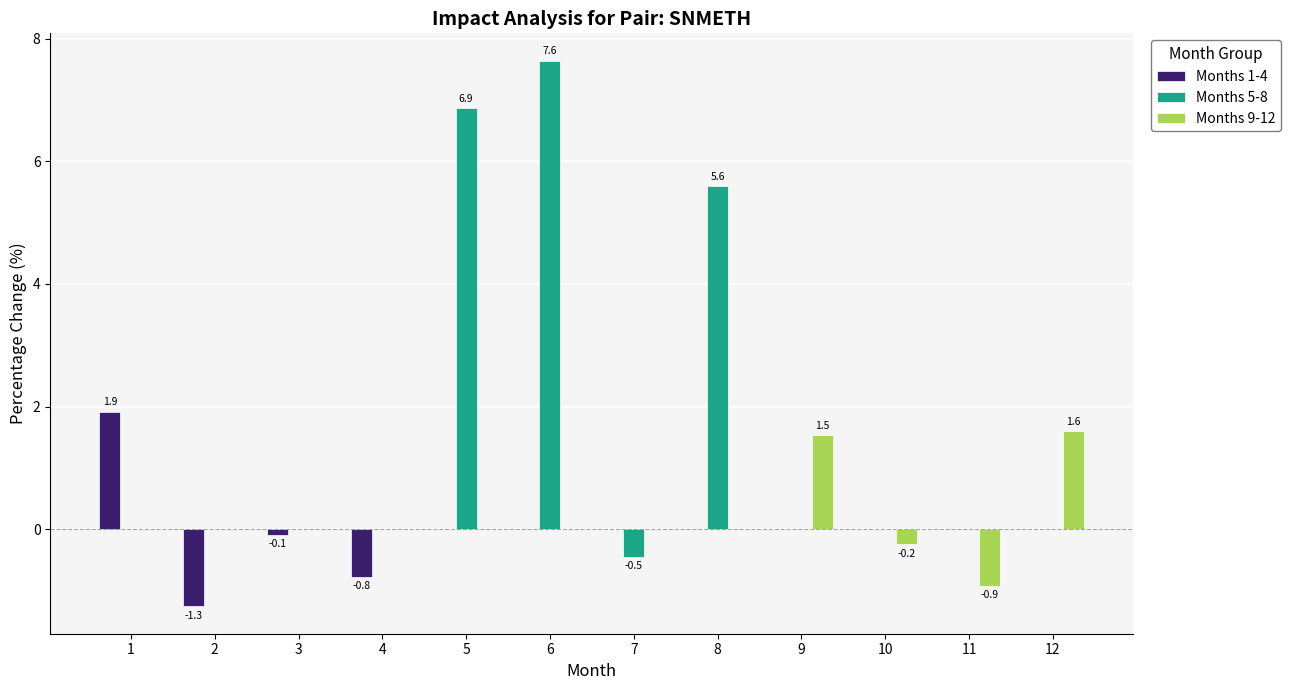

What is the sum of all Months 9-12 values?

2.0